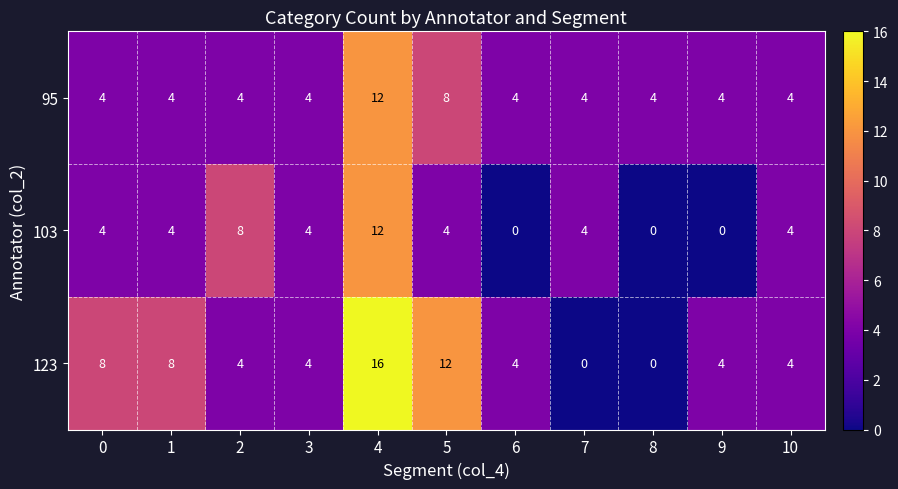

What is the sum of all 95 values?

56